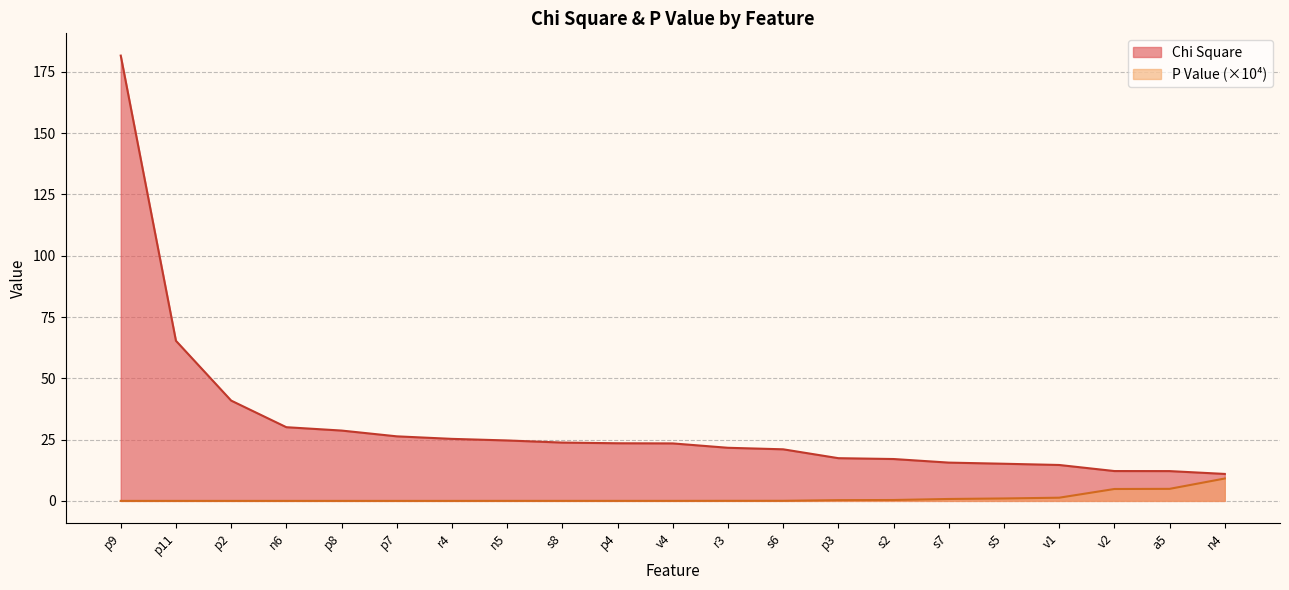

What is the difference between the maximum and minimum values in the P Value scaled series?

9.1